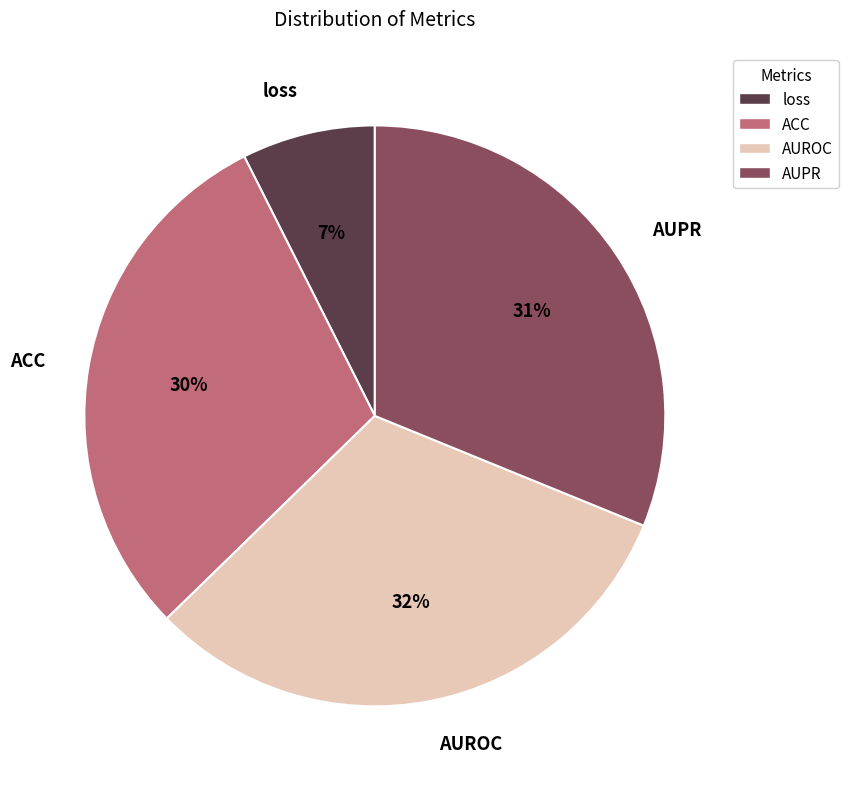

To the nearest percent, what is the combined percentage of loss and AUROC?

39%